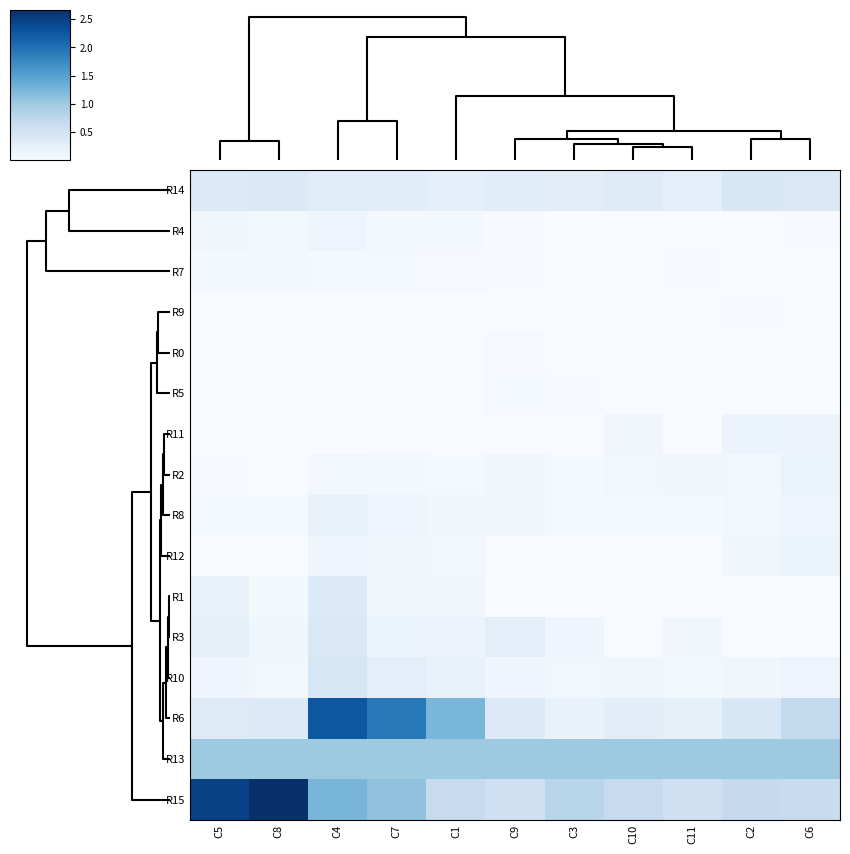

Count the number of data series in this chart.

16